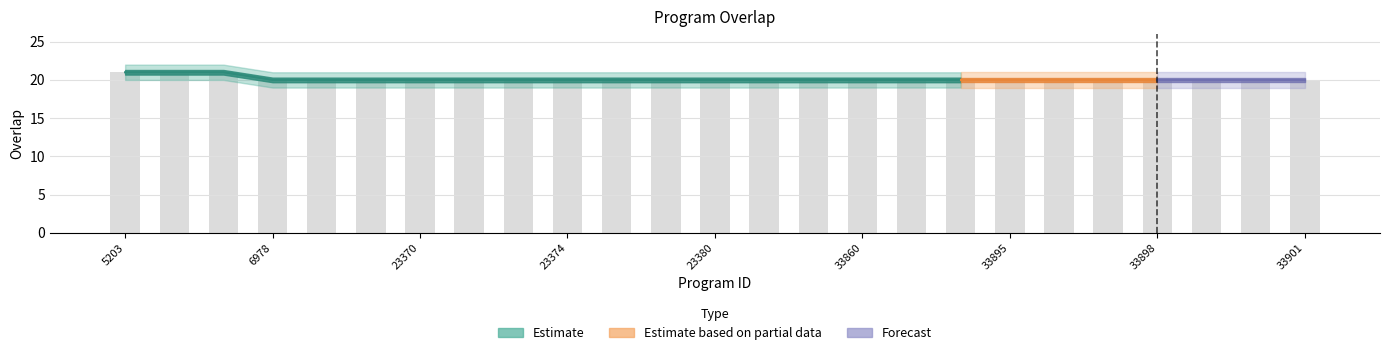

Where is the data nearest to the value 20?

6978